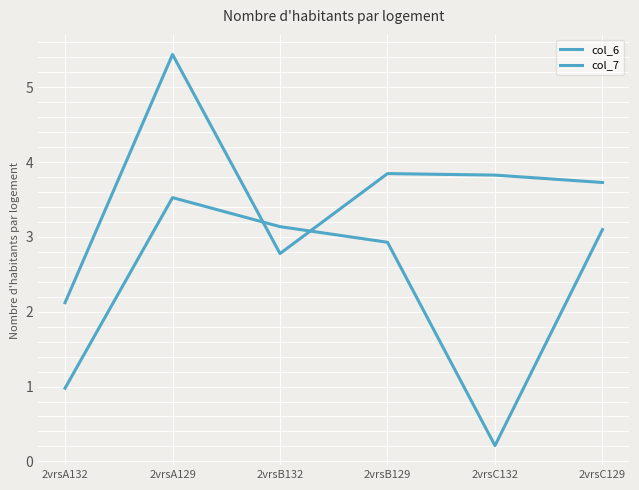

True or false: col_7 has a value of 0.9 at 2vrsB132.

False